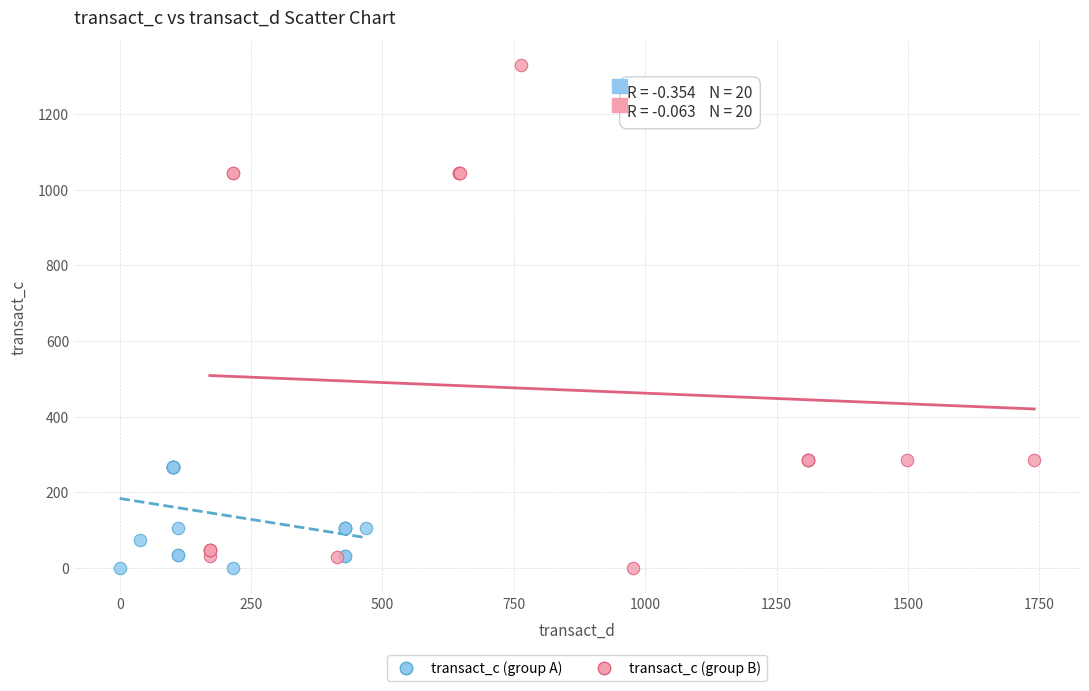

Which series reaches the maximum Y coordinate?

transact_c (group B)